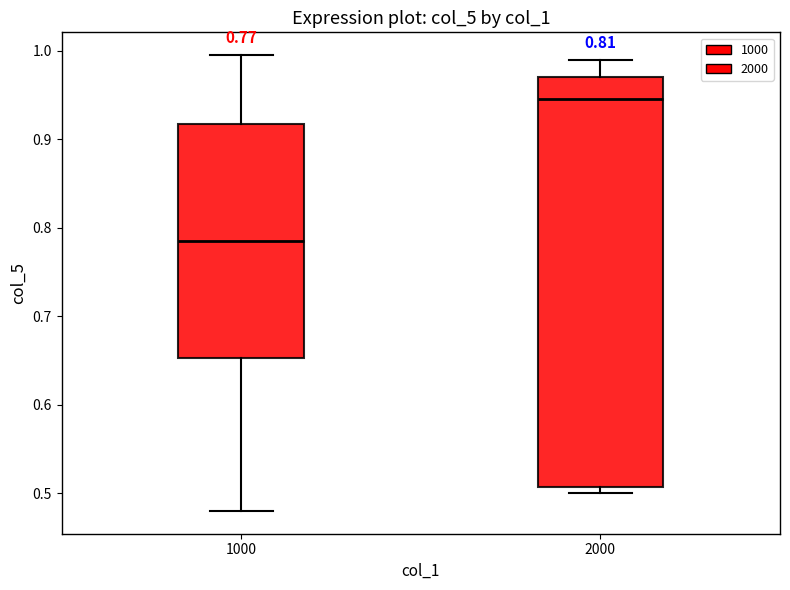

Which box is the tallest, from its lower edge to its upper edge?

2000